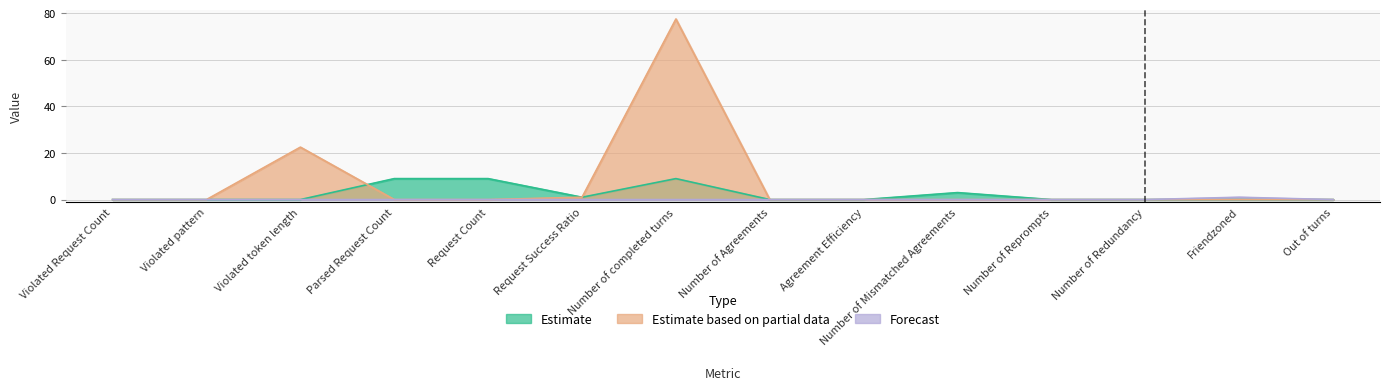

What is the label of the 5th point from the right?

Number of Mismatched Agreements